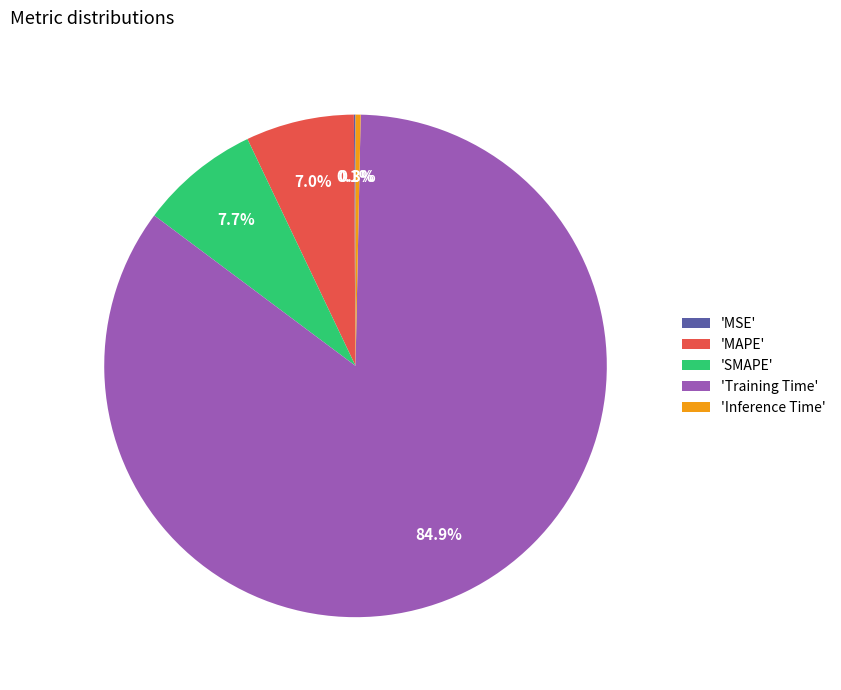

Is there any slice that represents more than half of the pie?

Yes